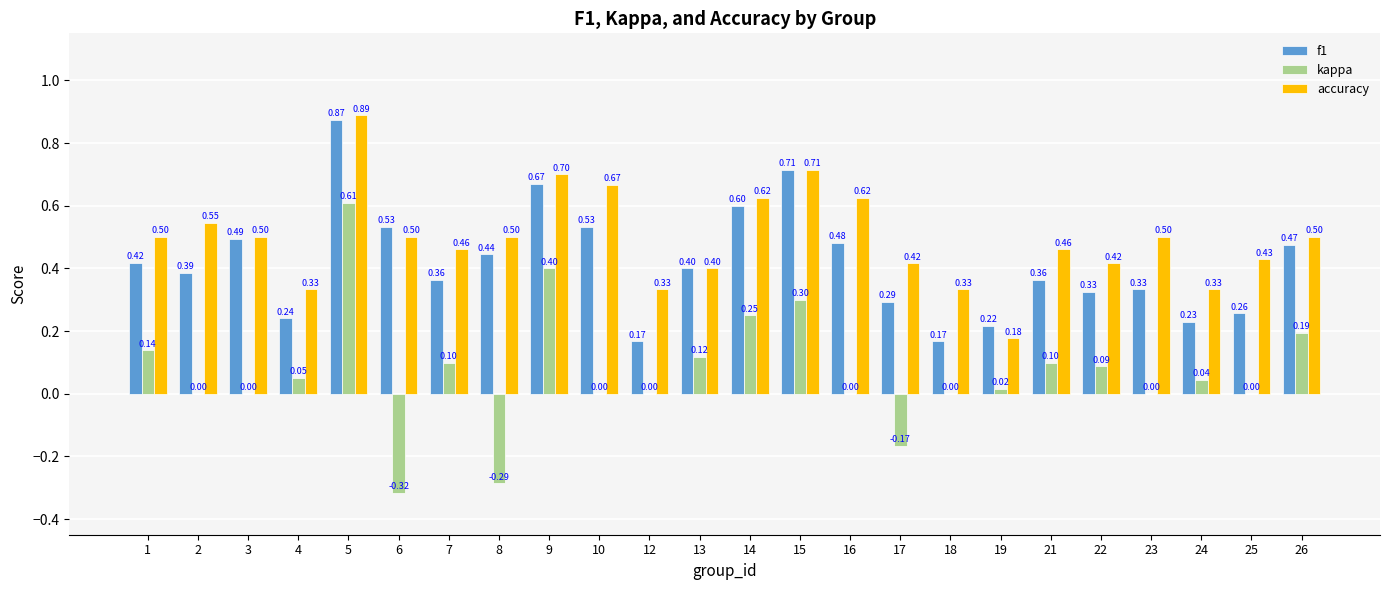

At which category is the sum across all series the highest?

5